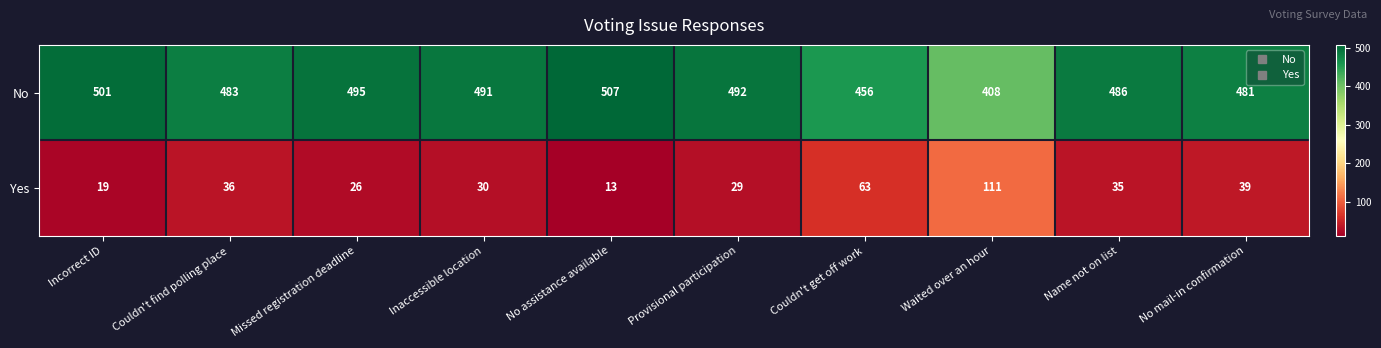

Rank the series by their maximum value, from highest to lowest.

No, Yes